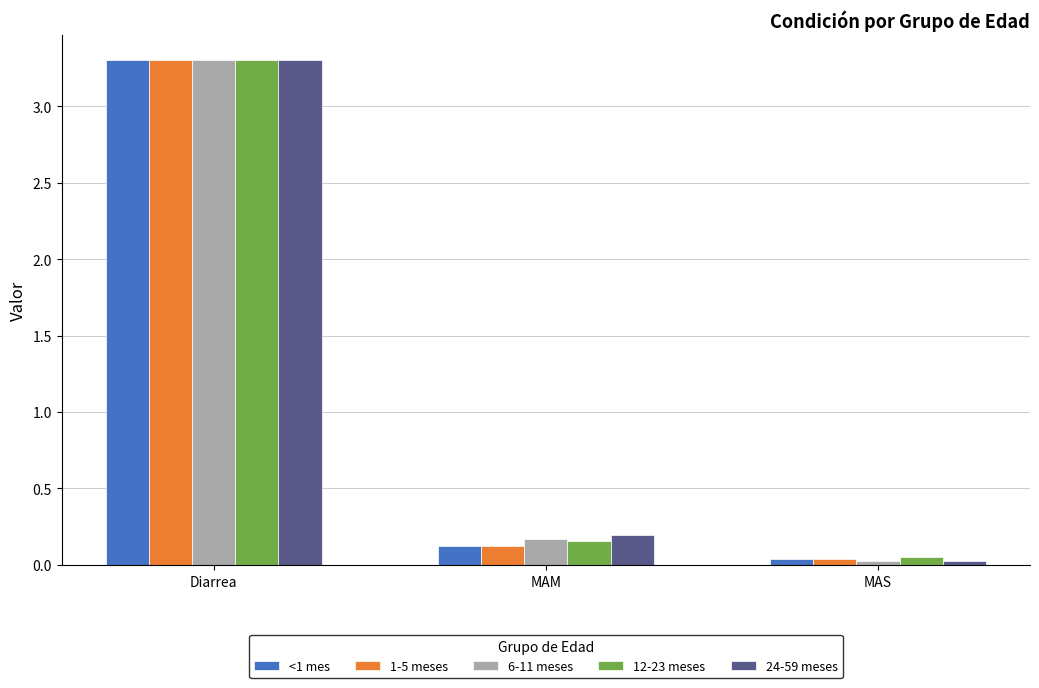

What is the total value across all series at Diarrea?

16.5